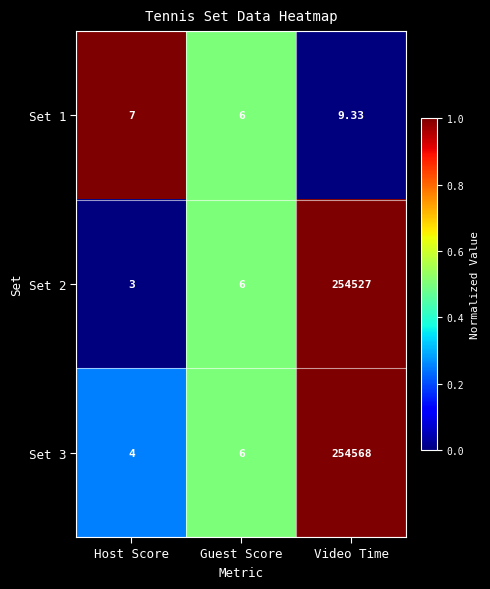

Is the value of Set 2 at Guest Score greater than the value of Set 1 at Host Score?

No